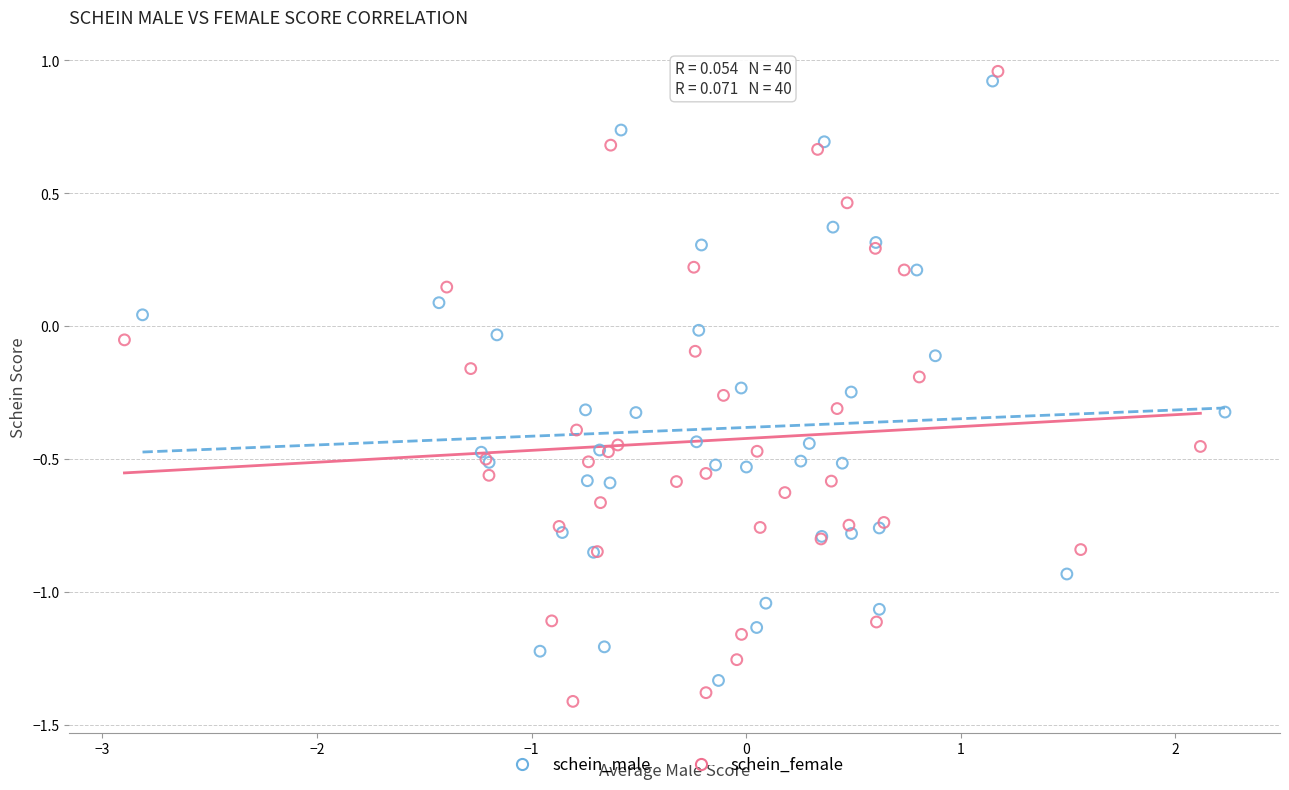

Which series has the widest spread of Y values?

schein_female